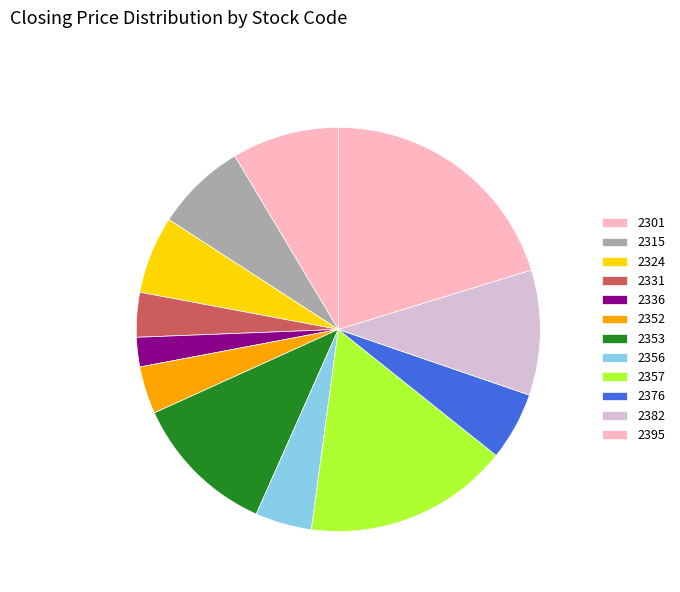

Is 2357 the majority of the pie?

No